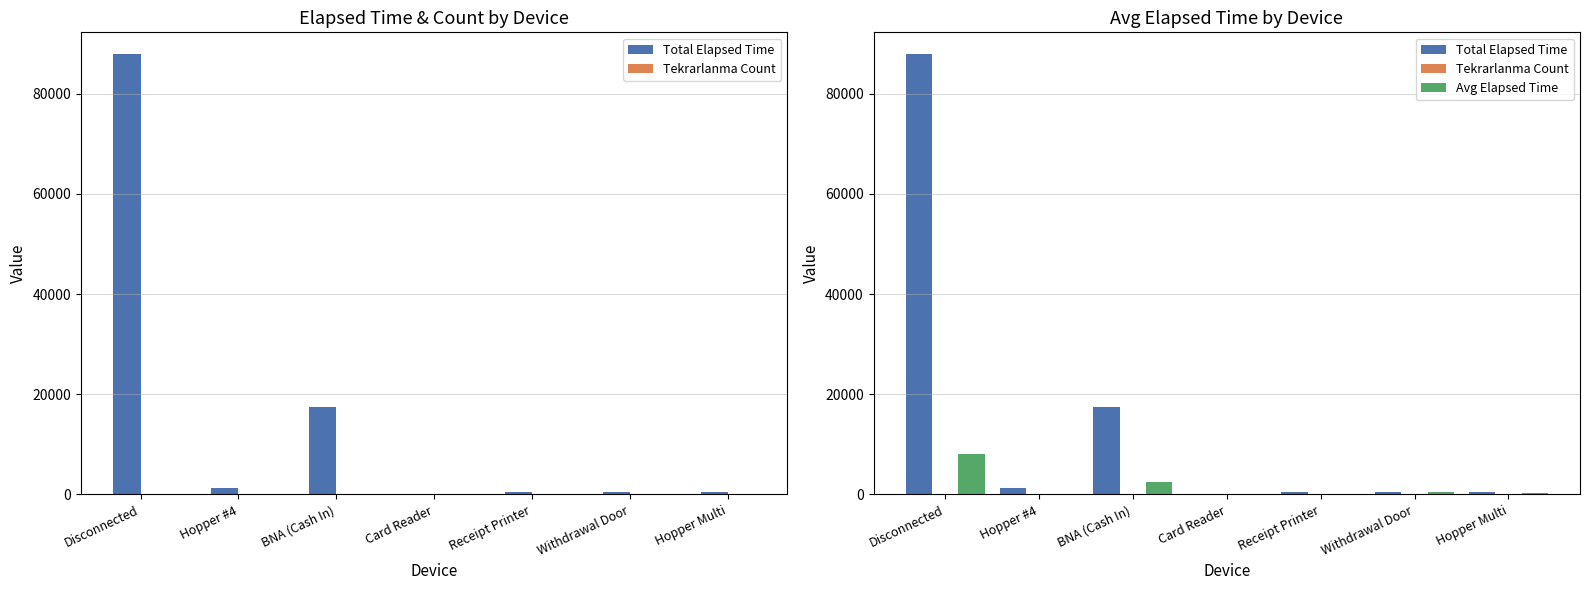

The Total Elapsed Time series shows 802.5 at Hopper #4. True or false?

False